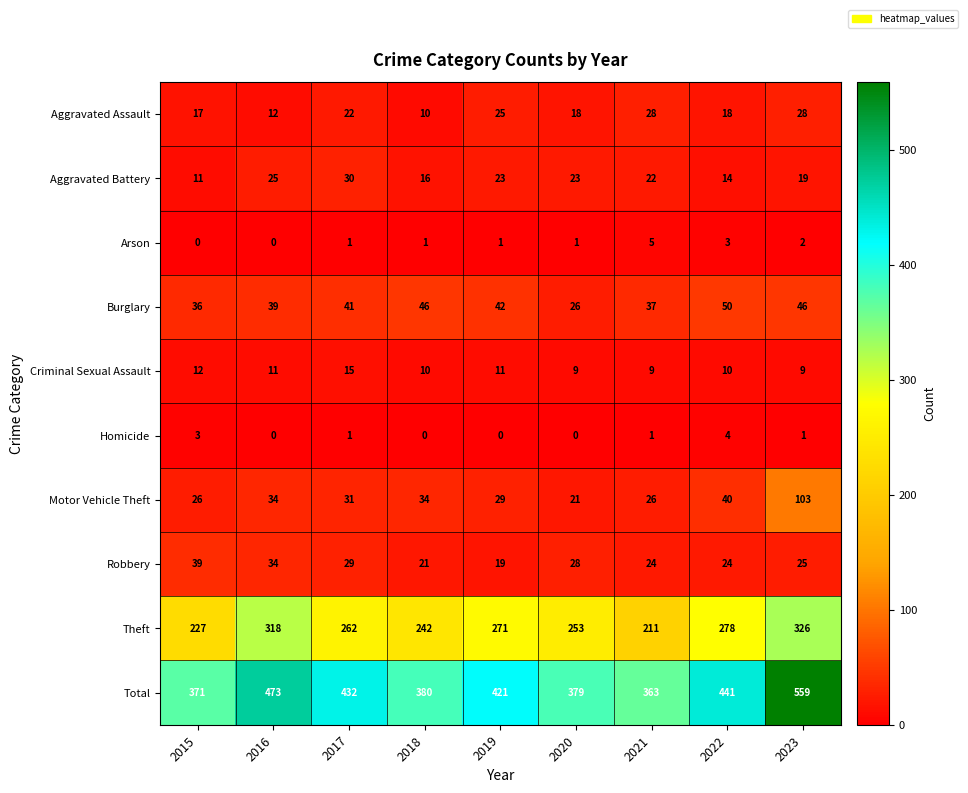

The Total series shows 105 at 2019. True or false?

False